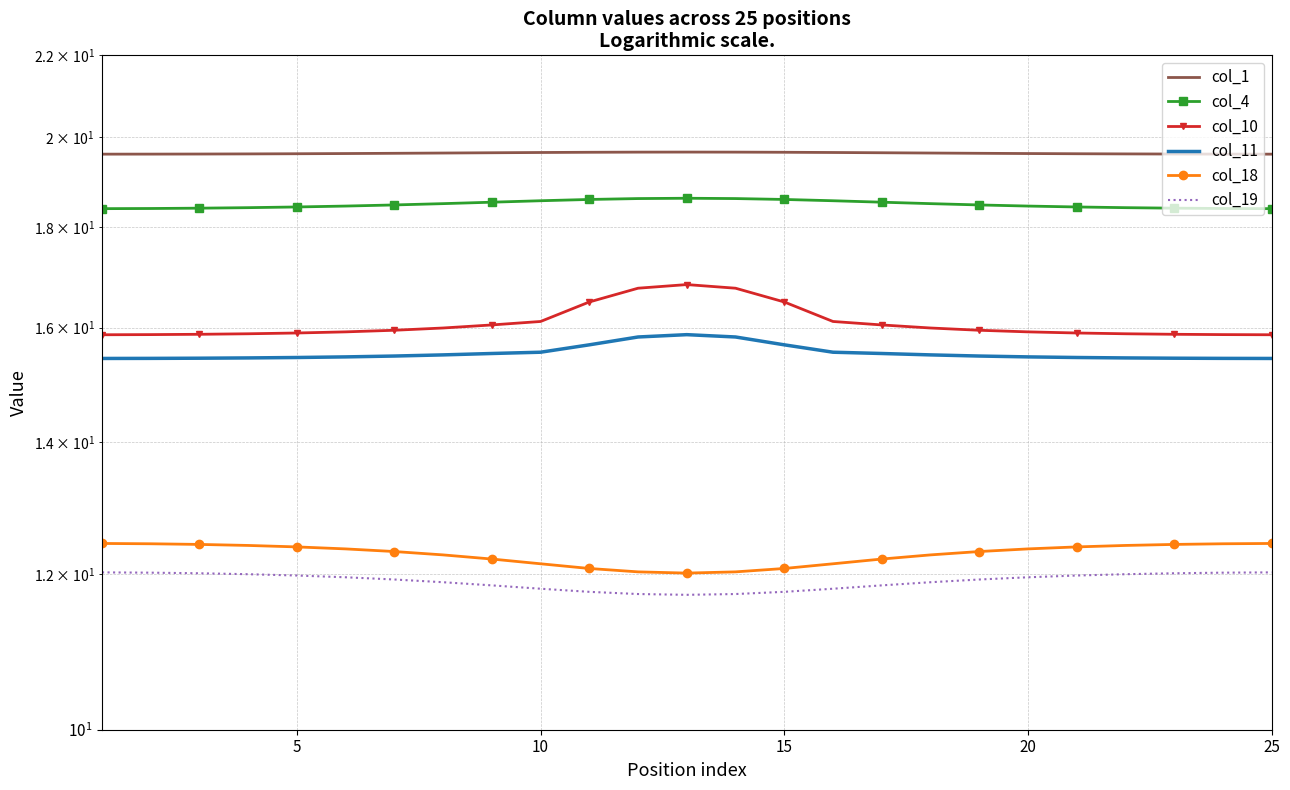

Which series changed the most between 10 and 15?

col_10